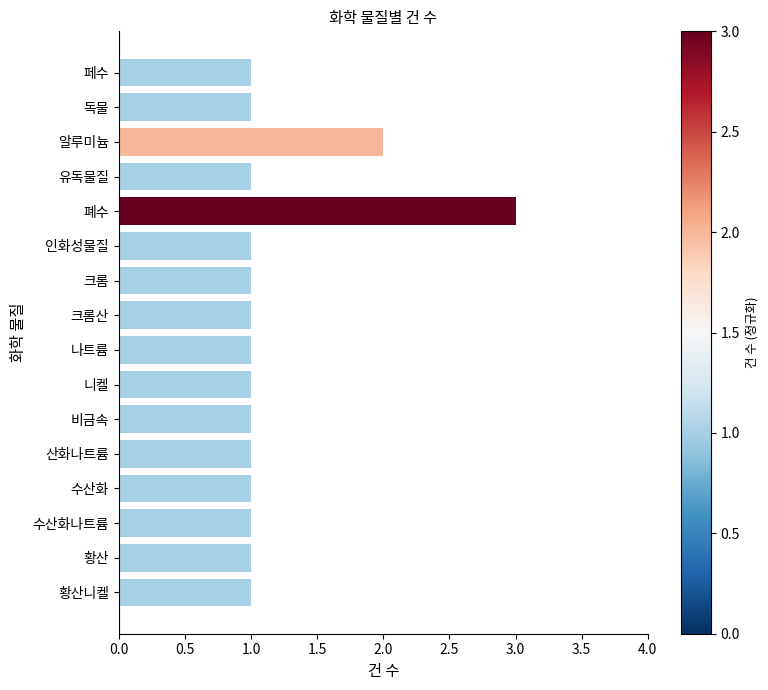

What is the sum of all values?

19